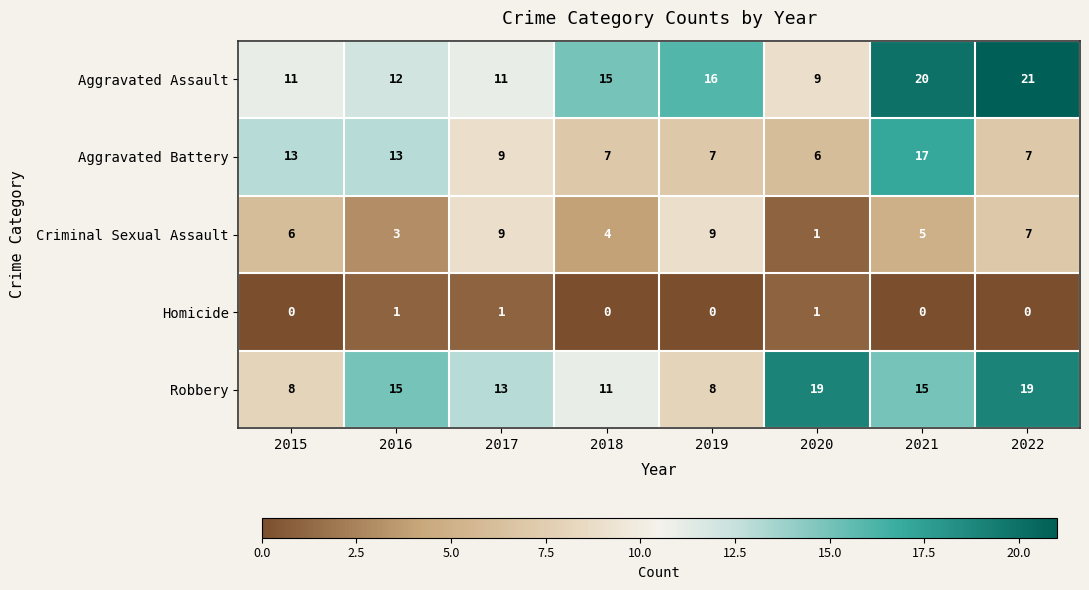

What is the difference between the maximum and minimum values in the Criminal Sexual Assault series?

8